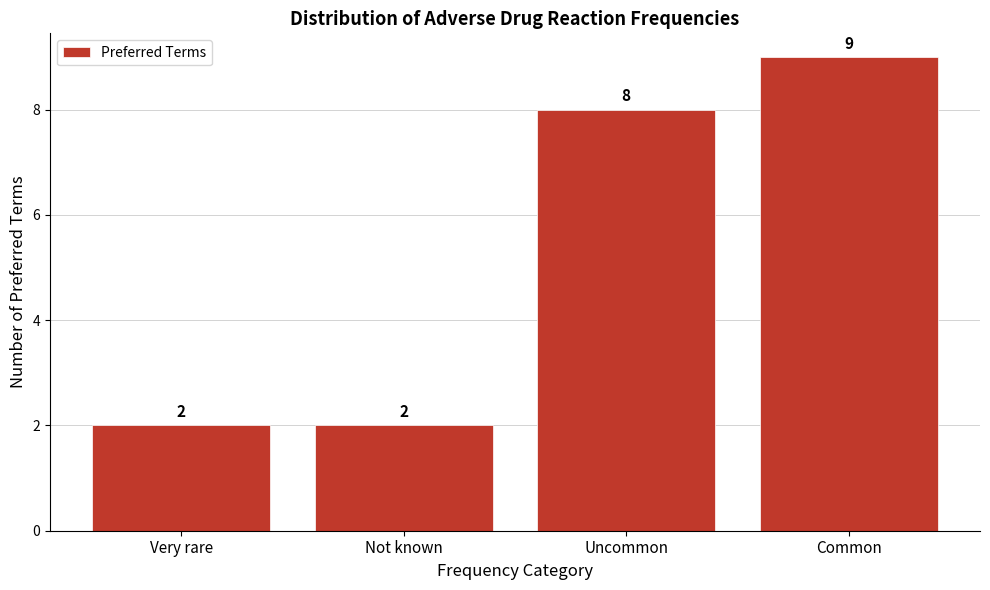

Reading left to right, what are all the values shown in this chart?

2	2	8	9